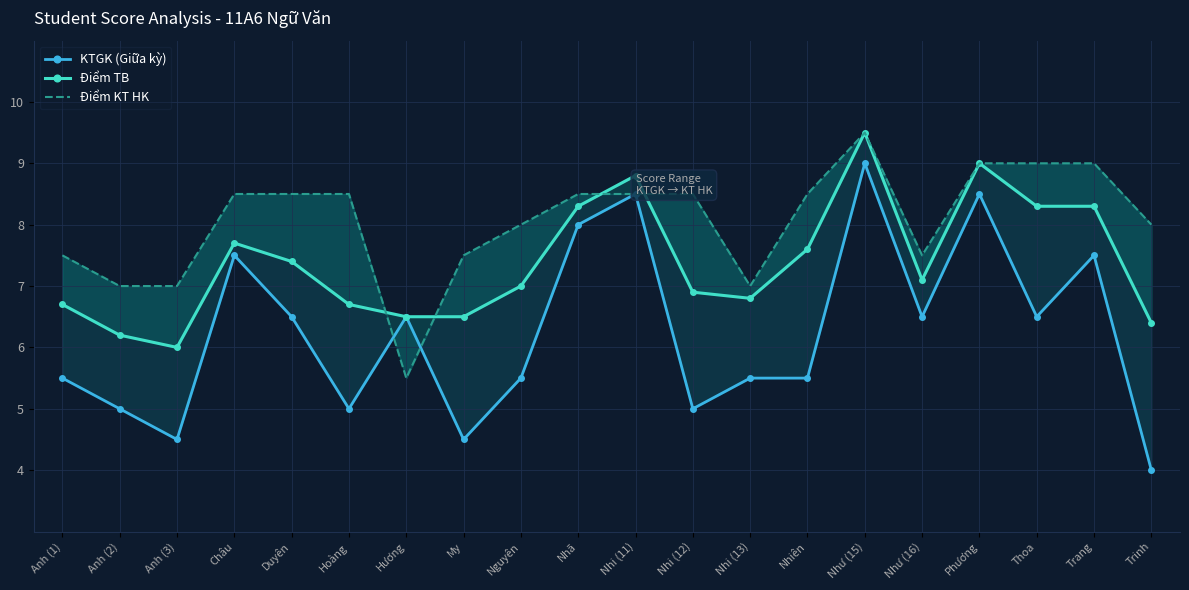

Which has a higher value, Trinh or Nhiên?

Nhiên